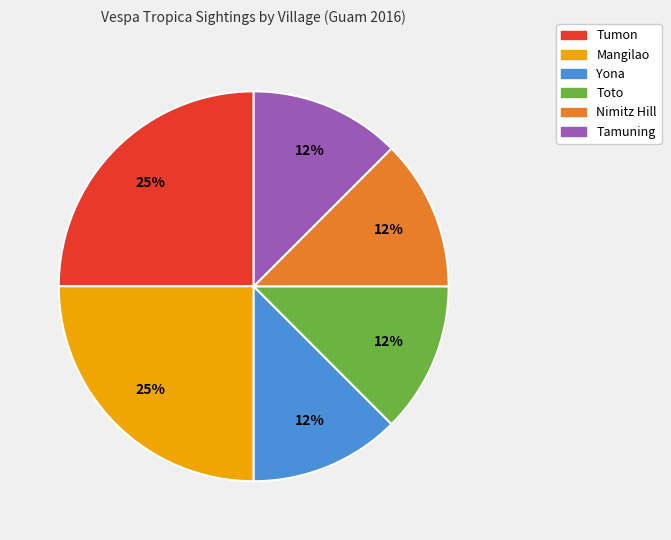

Do Nimitz Hill and Yona together represent more than half of the pie?

No